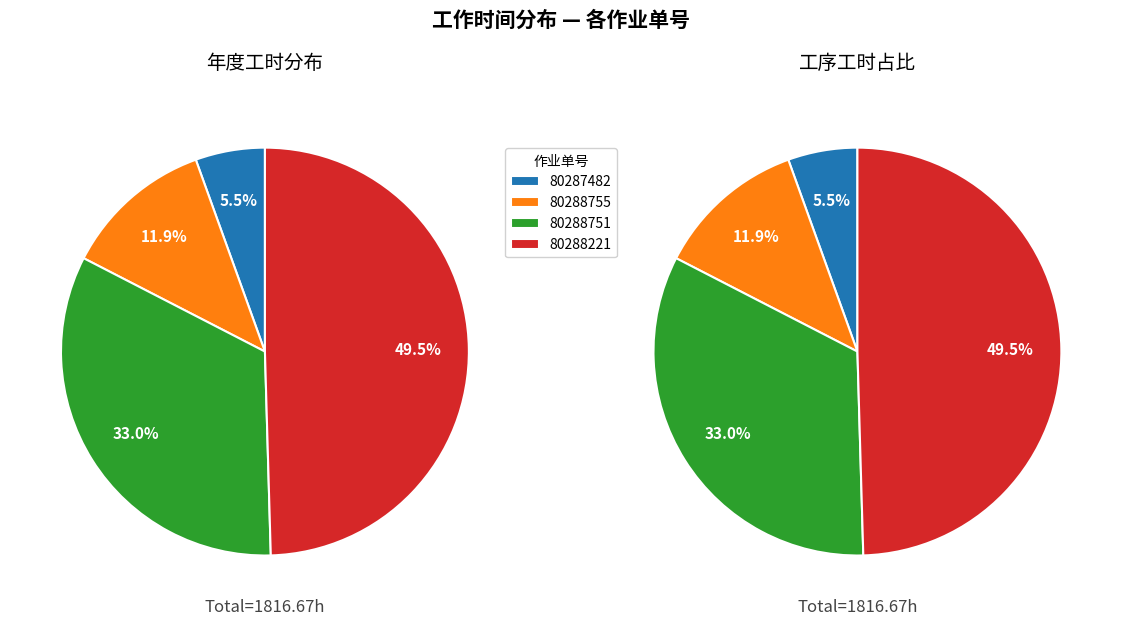

What is the largest slice in the pie chart?

80288221